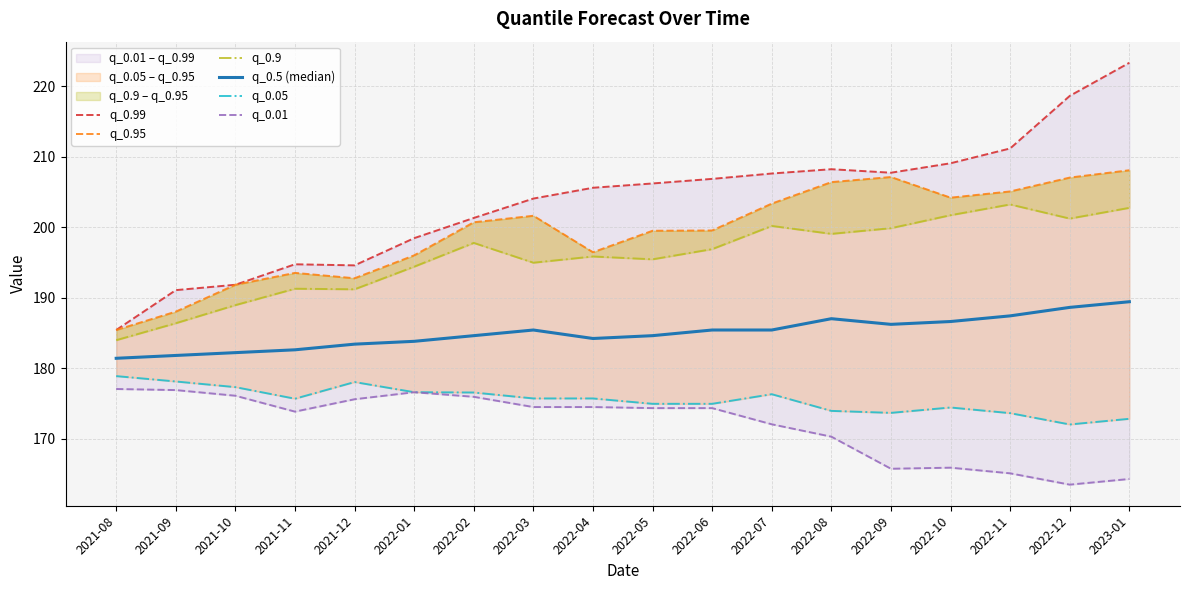

At 2021-12, list the series in order from smallest to largest.

q_0.01, q_0.05, q_0.5 (median), q_0.9, q_0.95, q_0.99